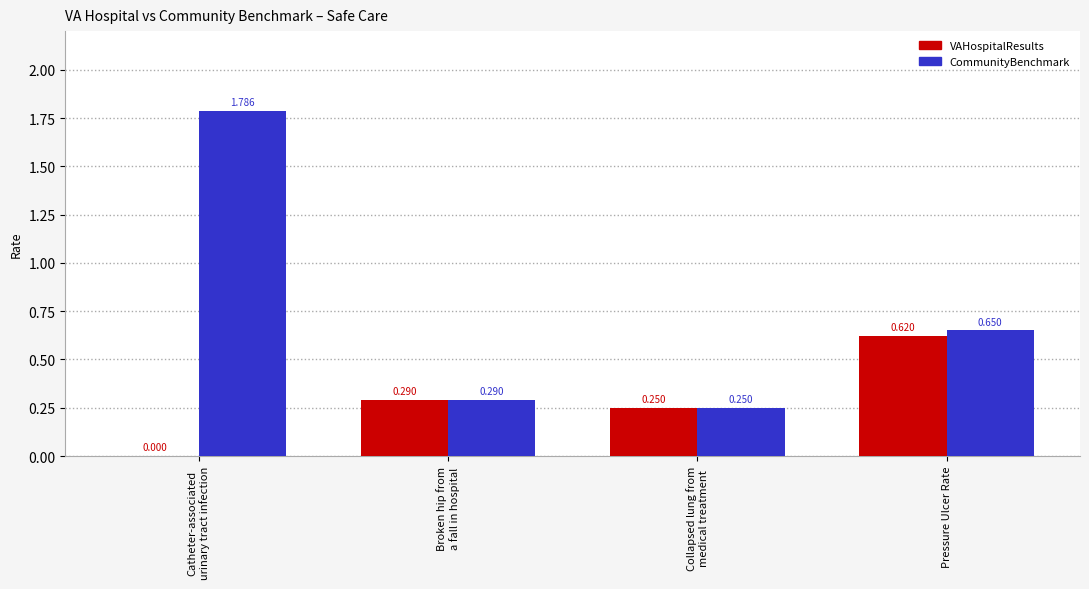

Which series has the largest total across all categories?

CommunityBenchmark